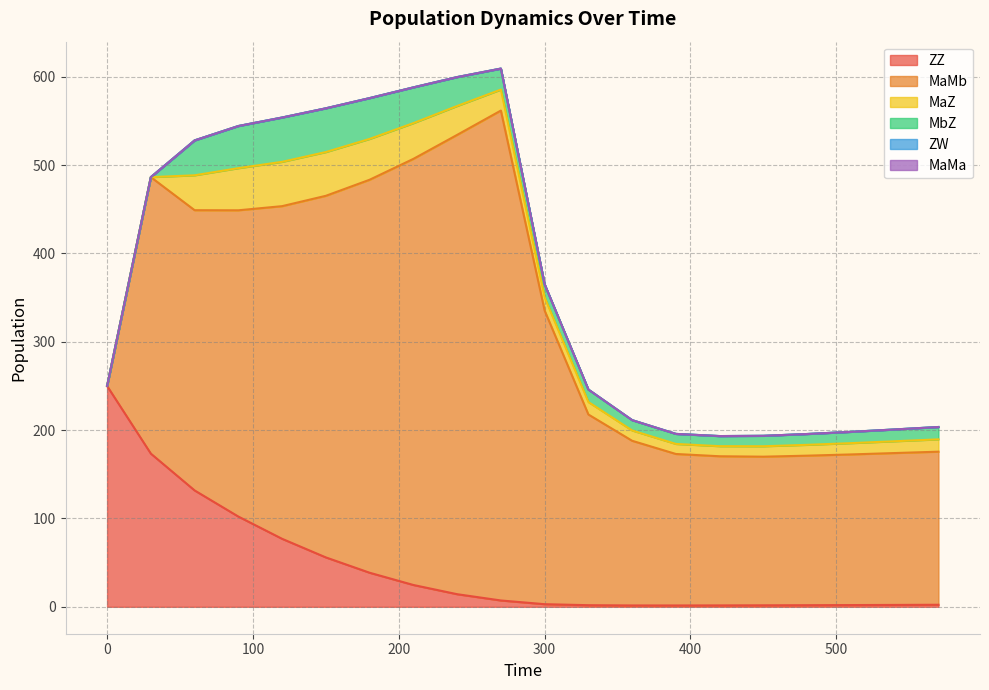

Reading left to right, list all the values displayed in this chart.

ZZ: 0=250.0	30=173.4	60=131.8	90=102.2	120=77.0	150=55.9	180=38.6	210=24.7	240=14.3	270=7.2	300=3.0	330=1.8	360=1.5	390=1.5	420=1.6	450=1.7	480=1.8	510=2.0	540=2.1	570=2.3
MaMb: 0=0.0	30=313.0	60=317.3	90=346.8	120=376.6	150=409.4	180=444.9	210=482.4	240=520.0	270=554.7	300=332.4	330=215.9	360=186.4	390=171.5	420=168.9	450=168.3	480=169.3	510=170.5	540=171.9	570=173.3
MaZ: 0=0.0	30=0.0	60=39.5	90=47.7	120=50.2	150=49.5	180=46.2	210=40.5	240=32.7	270=23.8	300=14.9	330=14.1	360=11.7	390=11.4	420=11.4	450=11.8	480=12.3	510=12.8	540=13.4	570=14.0
MbZ: 0=0.0	30=0.0	60=39.5	90=47.7	120=50.2	150=49.5	180=46.2	210=40.5	240=32.7	270=23.8	300=14.9	330=14.1	360=11.7	390=11.4	420=11.4	450=11.8	480=12.3	510=12.8	540=13.4	570=14.0
ZW: 0=0.0	30=0.0	60=0.0	90=0.0	120=0.0	150=0.0	180=0.0	210=0.0	240=0.0	270=0.0	300=0.0	330=0.0	360=0.0	390=0.0	420=0.0	450=0.0	480=0.0	510=0.0	540=0.0	570=0.0
MaMa: 0=0.0	30=0.0	60=0.0	90=0.0	120=0.0	150=0.0	180=0.0	210=0.0	240=0.0	270=0.0	300=0.0	330=0.0	360=0.0	390=0.0	420=0.0	450=0.0	480=0.0	510=0.0	540=0.0	570=0.0